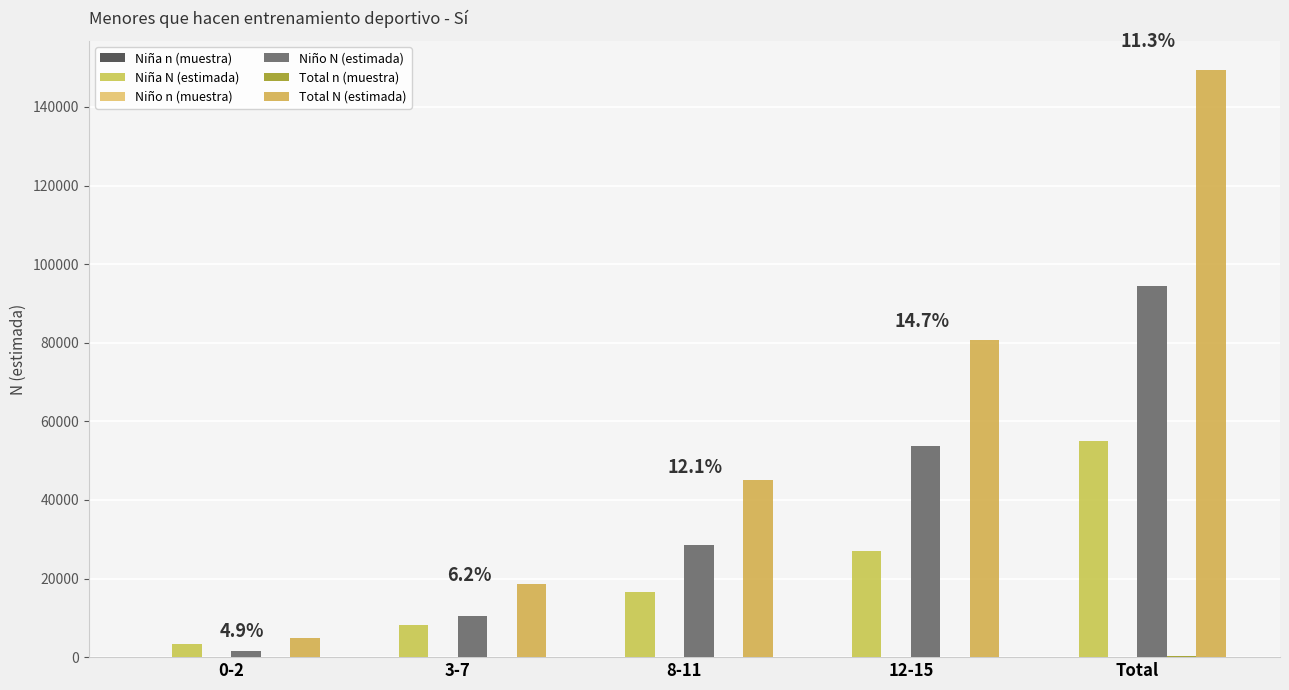

At which category does the chart reach its peak across all series?

Total